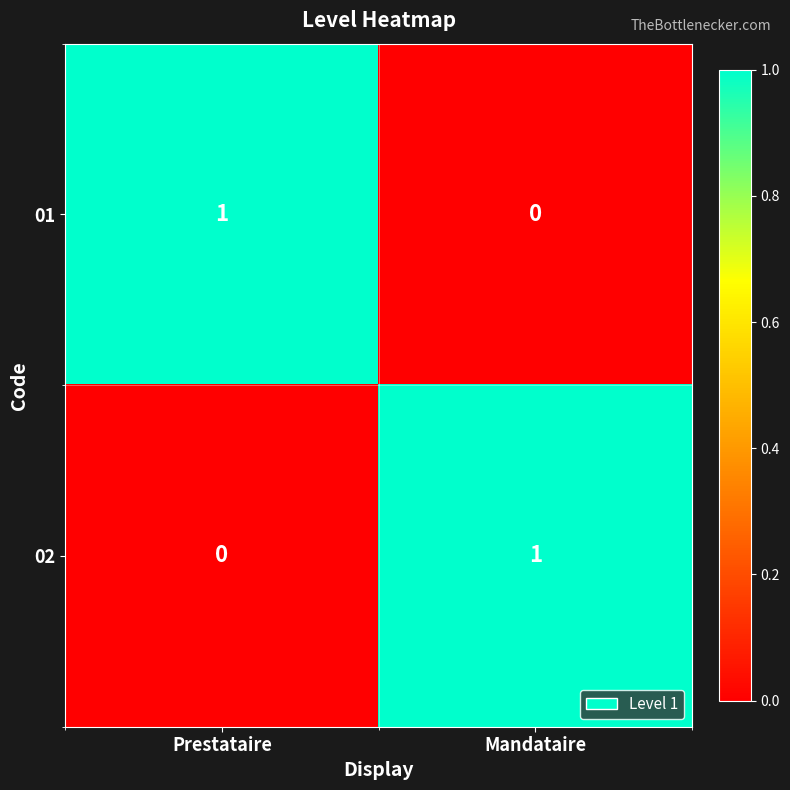

Is the value of 02 at Mandataire greater than the value of 01 at Mandataire?

Yes